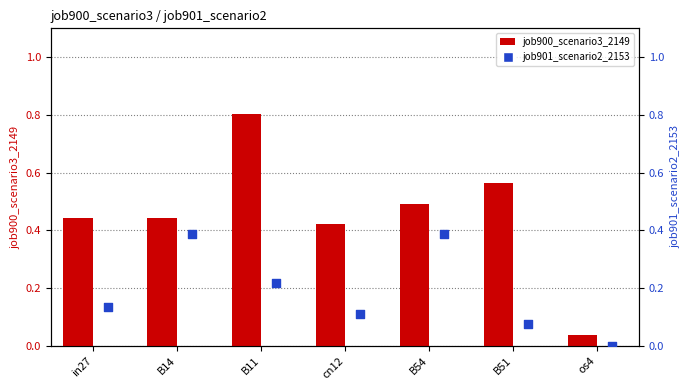

What is the total value across all series at in27?

0.6